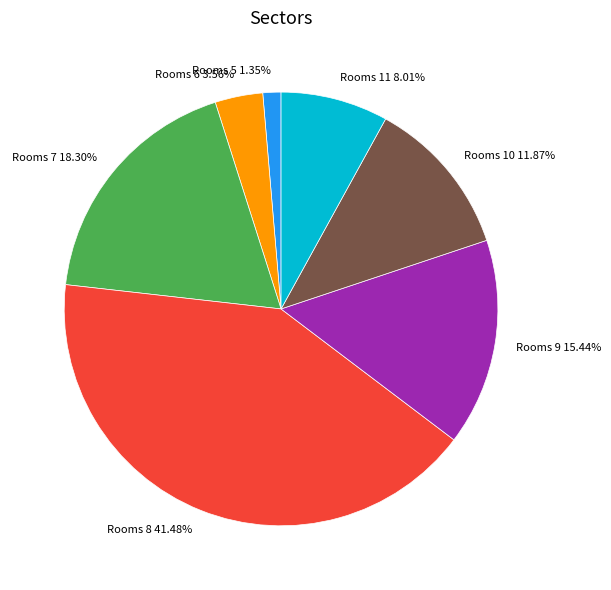

To the nearest percent, what is the difference between the largest and smallest slice percentages?

40%